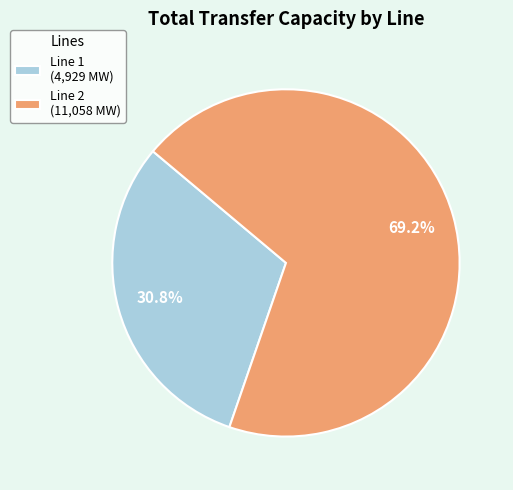

What percentage is the Line 2 slice, to the nearest percent?

69%